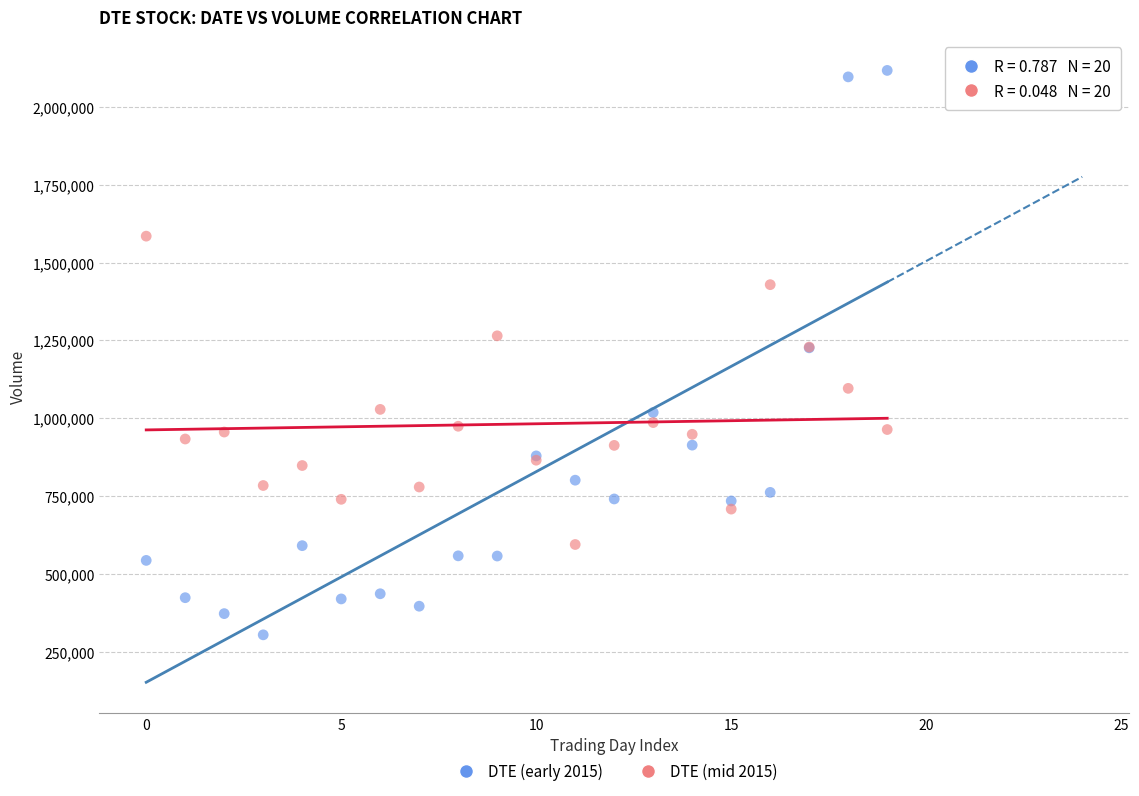

What are all the series names shown in the legend?

DTE (early 2015), DTE (mid 2015)